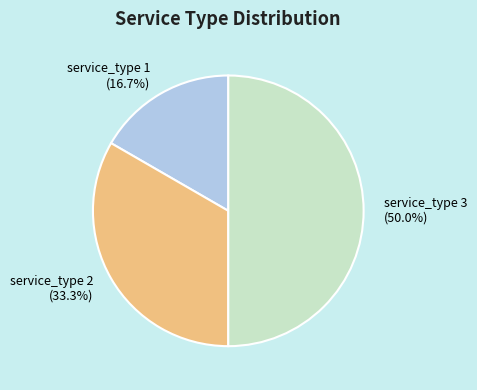

Do service_type 1 and service_type 3 together represent more than half of the pie?

Yes